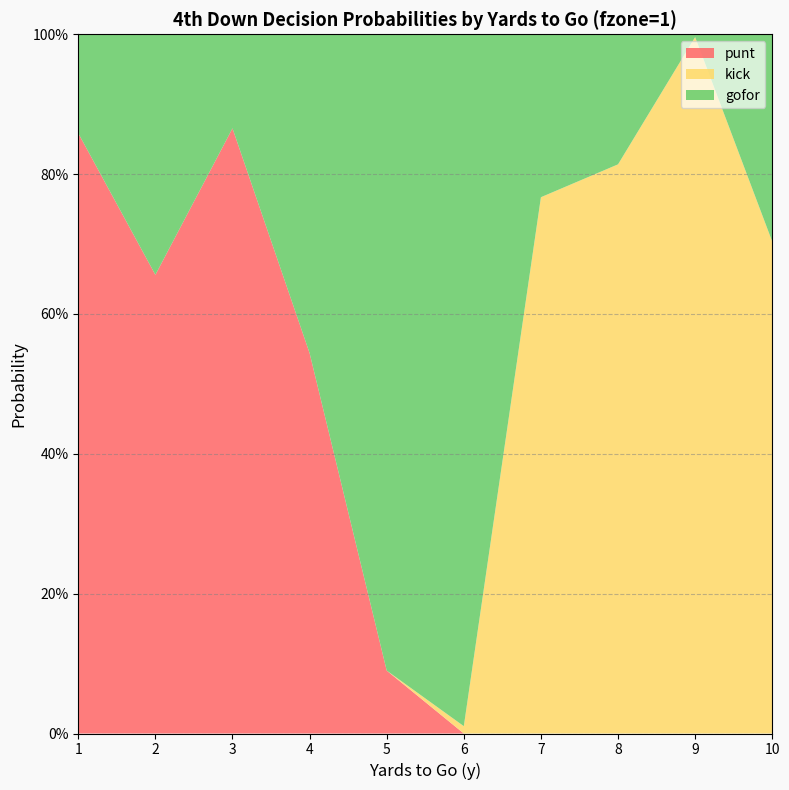

Reading left to right, list all the values displayed in this chart.

gofor: 0.1	0.3	0.1	0.5	0.9	1.0	0.2	0.2	0.0	0.3
punt: 0.9	0.7	0.9	0.5	0.1	0.0	0.0	0.0	0.0	0.0
kick: 0.0	0.0	0.0	0.0	0.0	0.0	0.8	0.8	1.0	0.7